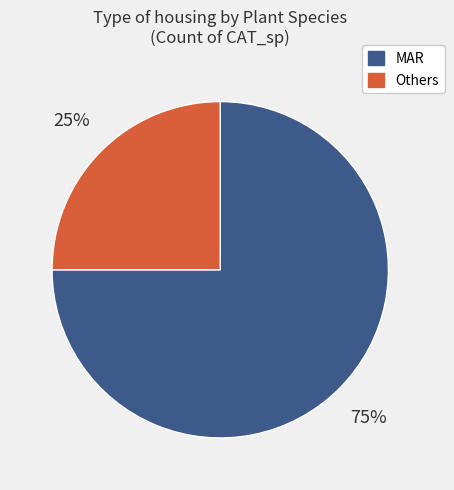

Is there any slice that represents more than half of the pie?

Yes